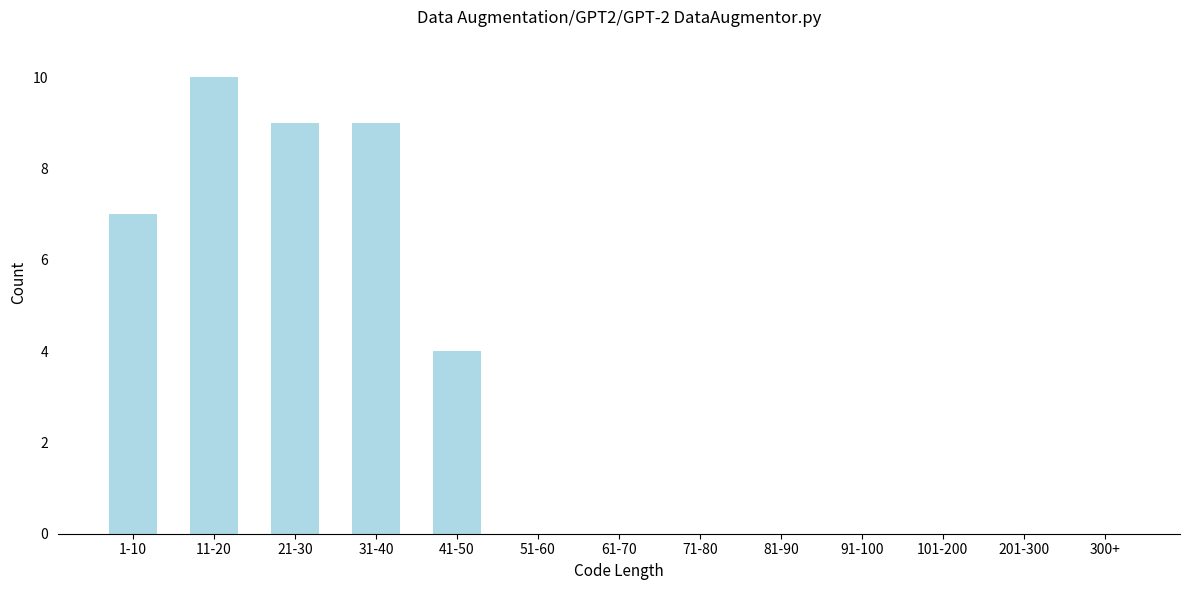

Reading right to left, transcribe all the data shown in this chart.

300+=0	201-300=0	101-200=0	91-100=0	81-90=0	71-80=0	61-70=0	51-60=0	41-50=4	31-40=9	21-30=9	11-20=10	1-10=7